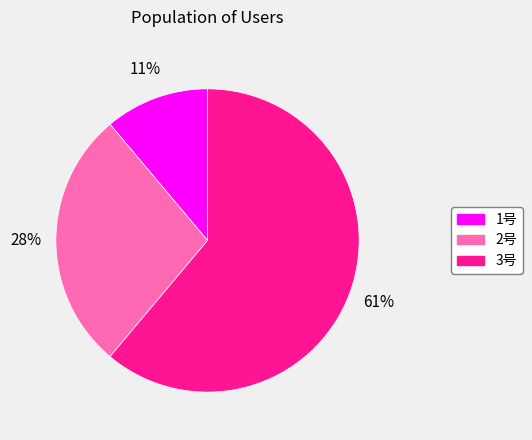

Rank the categories by value from highest to lowest.

3号, 2号, 1号